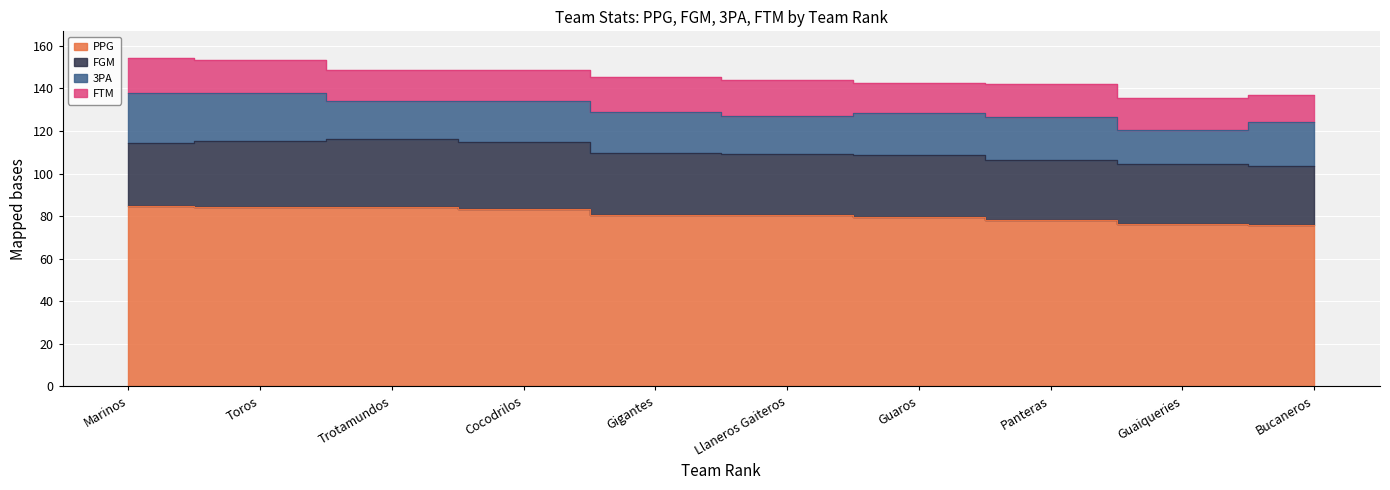

Reading left to right, transcribe all the data shown in this chart.

PPG: 84.8	84.3	84.2	83.4	80.7	80.5	79.4	78.3	76.2	75.6
FGM: 29.8	30.8	31.9	31.3	29.0	28.9	29.5	28.3	28.2	28.1
3PA: 23.5	22.8	17.9	19.5	19.3	17.6	19.7	19.9	16.1	20.6
FTM: 16.4	15.4	14.6	14.4	16.6	17.1	14.0	15.8	15.1	12.4